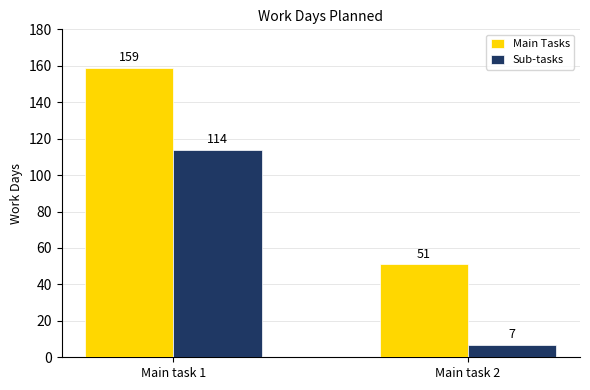

At Main task 2, list the series in order from smallest to largest.

Sub-tasks, Main Tasks